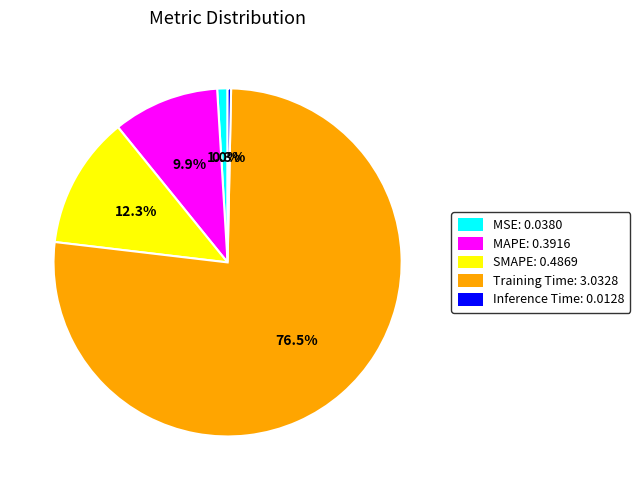

Between SMAPE: 0.4869 and Training Time: 3.0328, which is larger?

Training Time: 3.0328